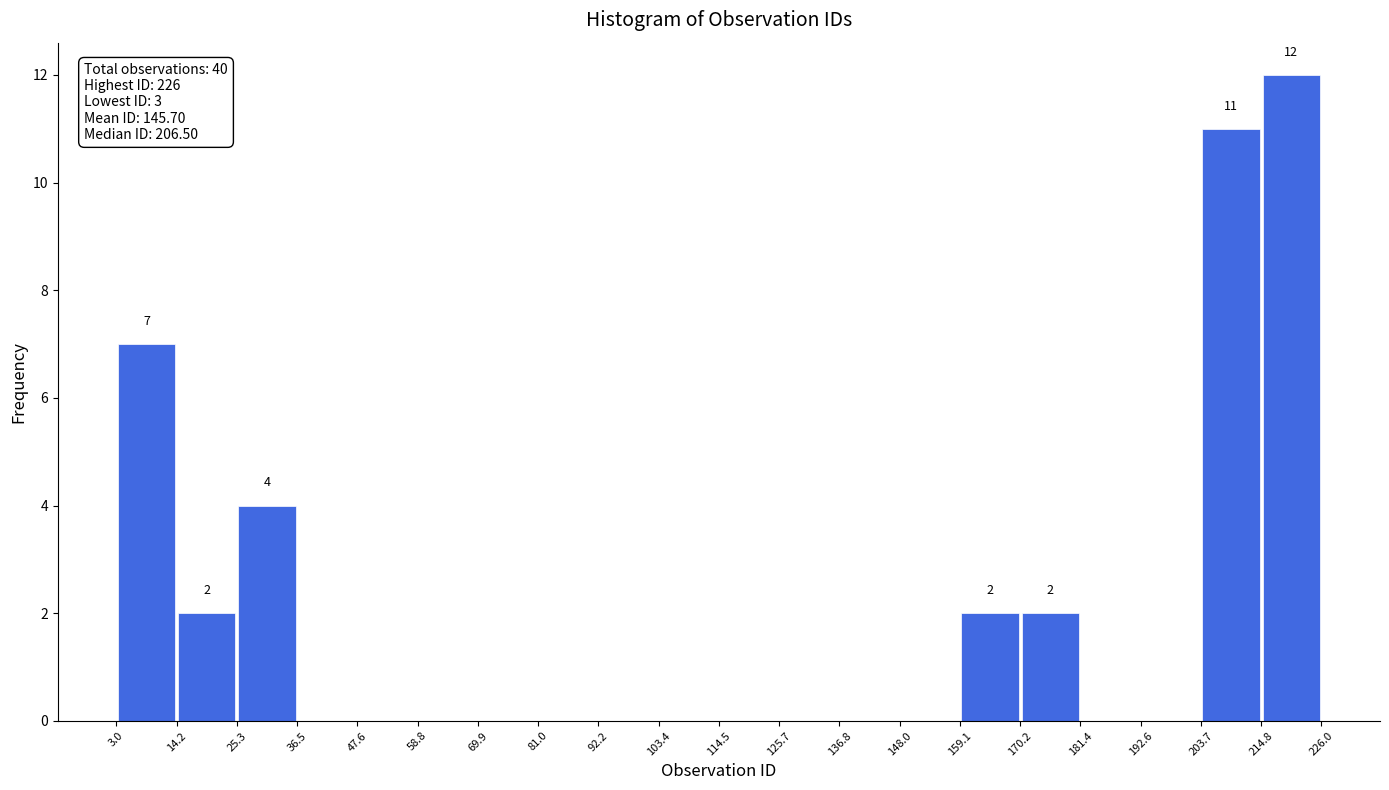

Which range on the x-axis has the tallest bar?

214.8 to 226.0